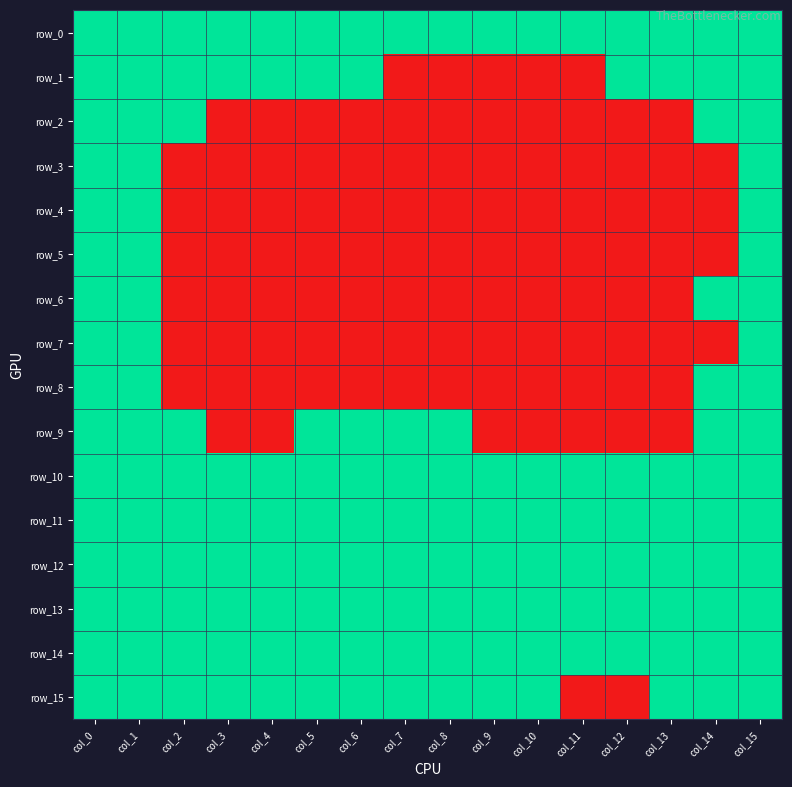

Count the number of categories in the chart.

16